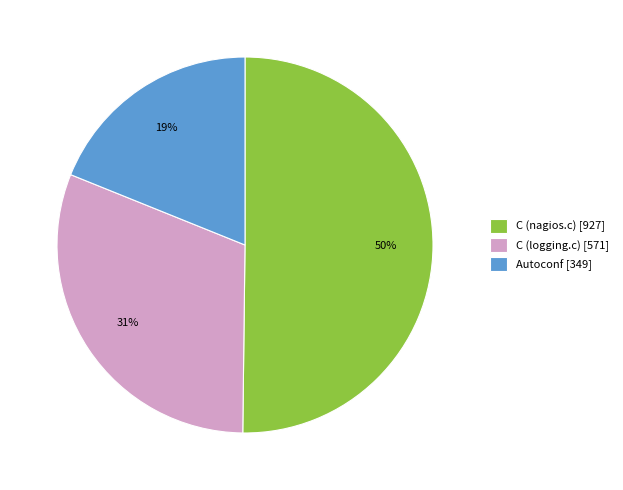

How many segments does this pie chart have?

3